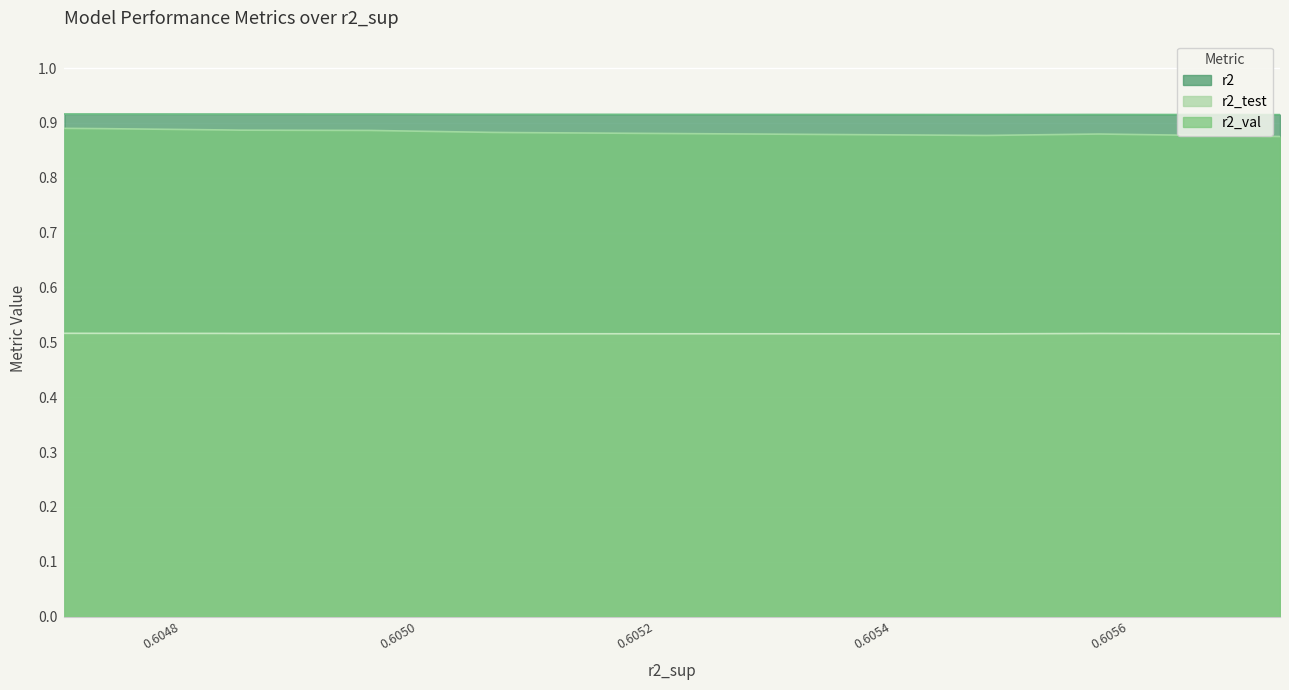

True or false: r2_test and r2 intersect in this chart.

False